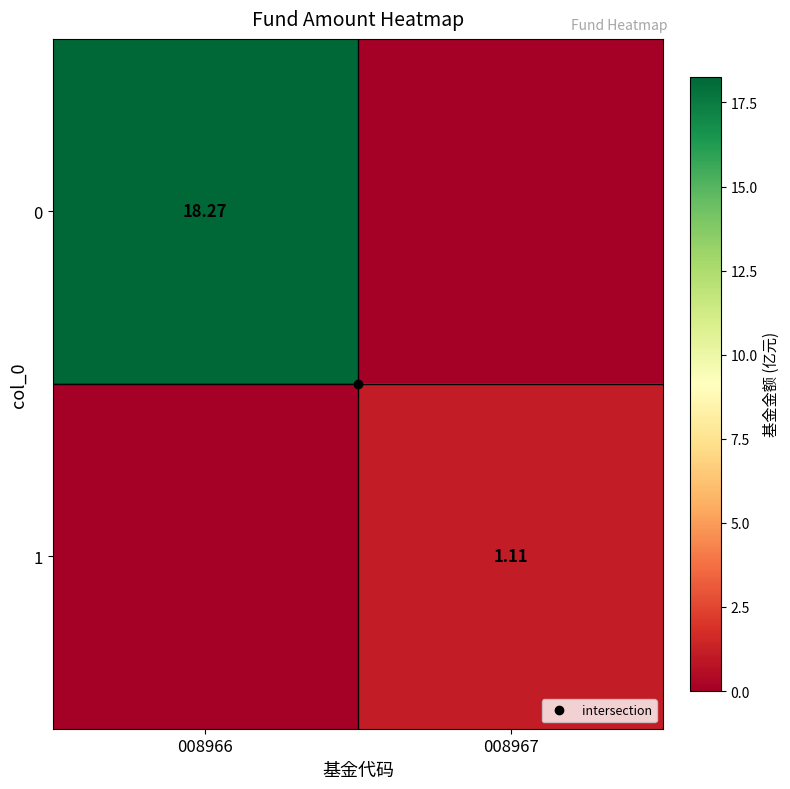

What is the spread (max minus min) of values at 008967?

1.1